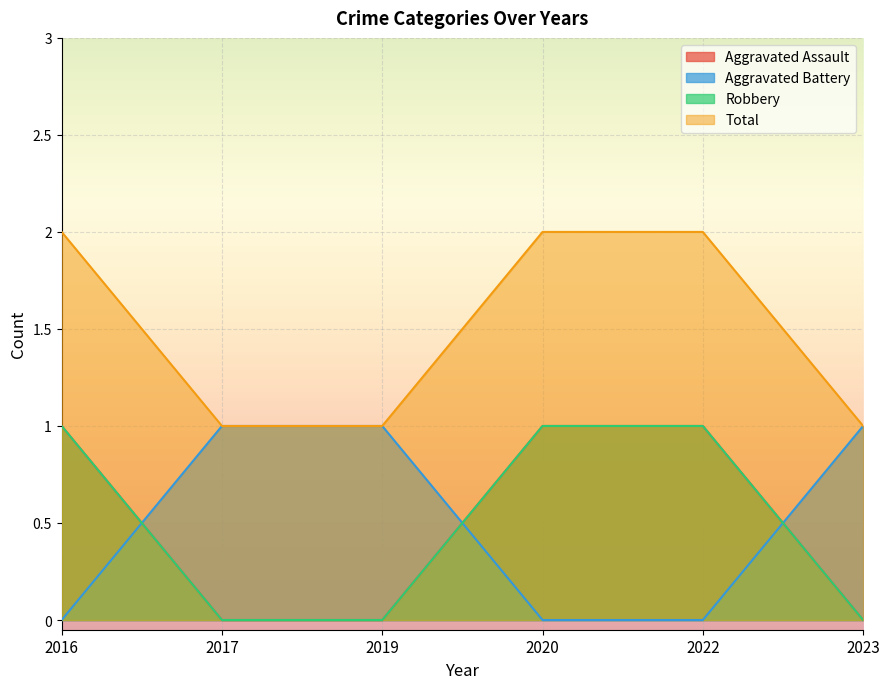

Which series has the largest total across all categories?

Total